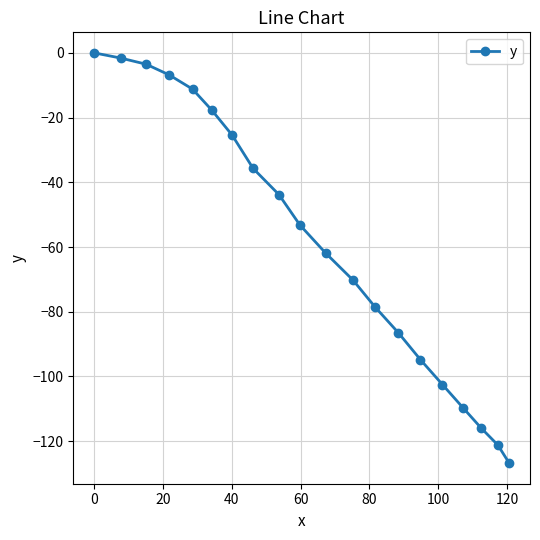

What is the sum of all values?

-1167.0